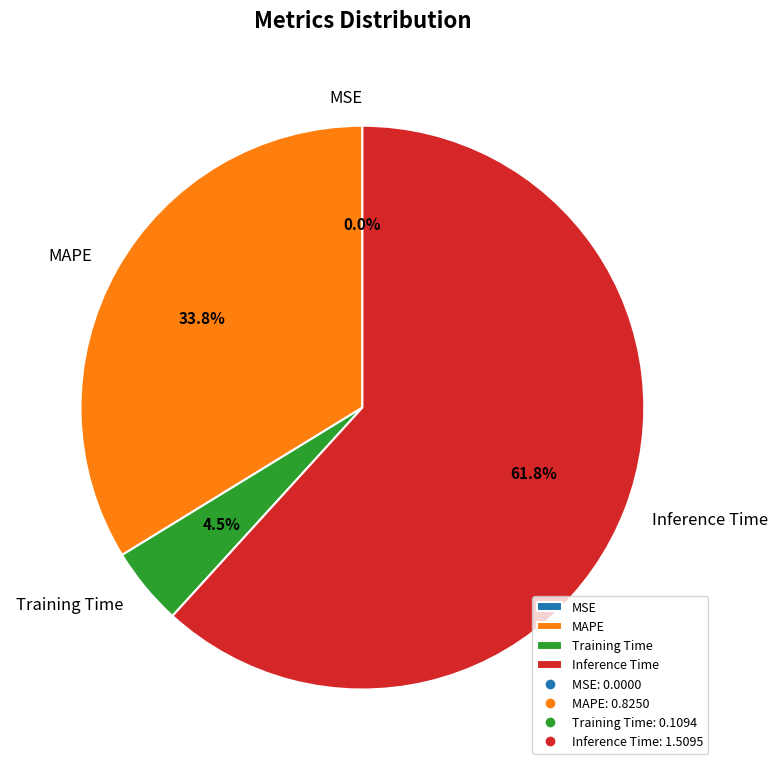

Between Inference Time and Training Time, which is larger?

Inference Time